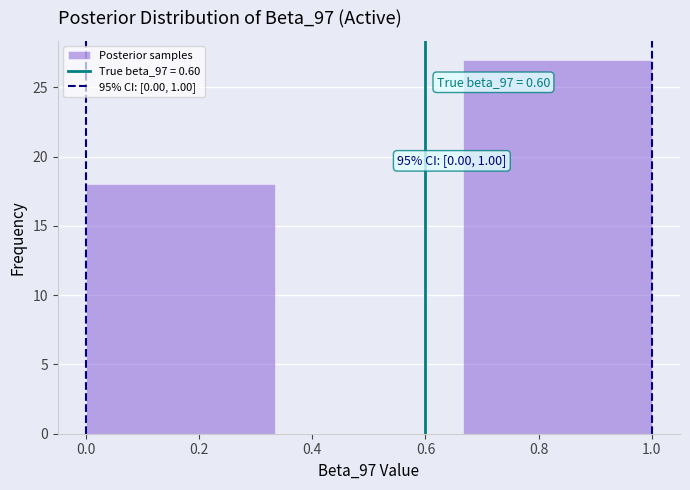

Which range on the x-axis has the tallest bar?

0.66 to 1.00